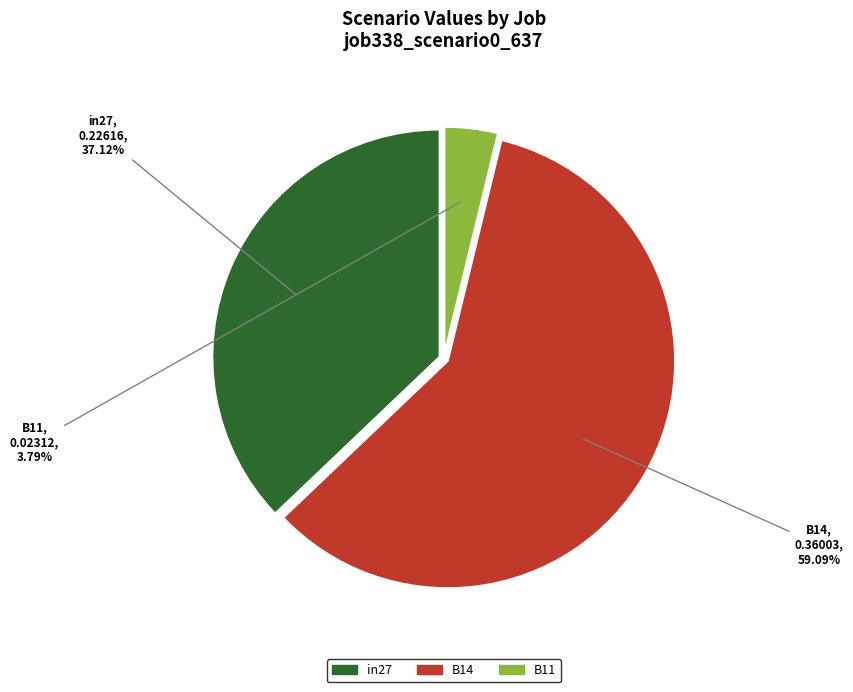

Which category has the smallest portion of the pie?

B11